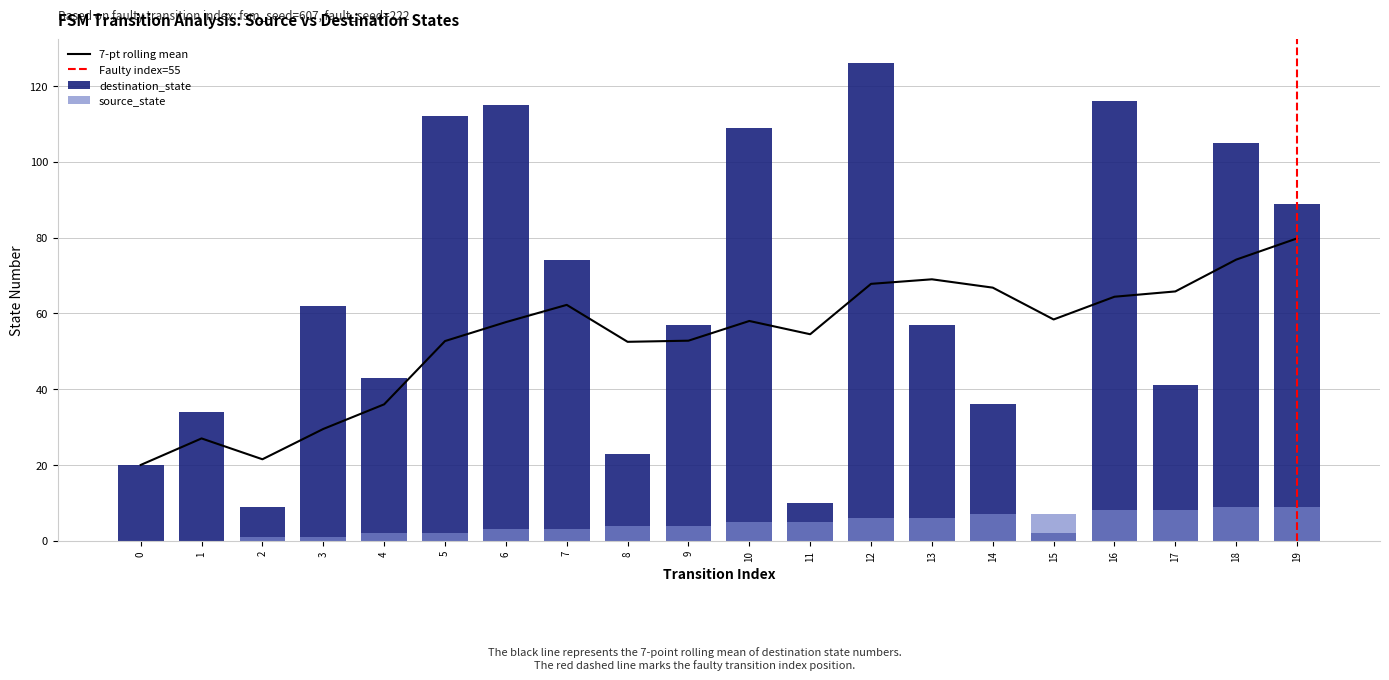

List the series in order of their peak value, highest first.

destination_state, source_state